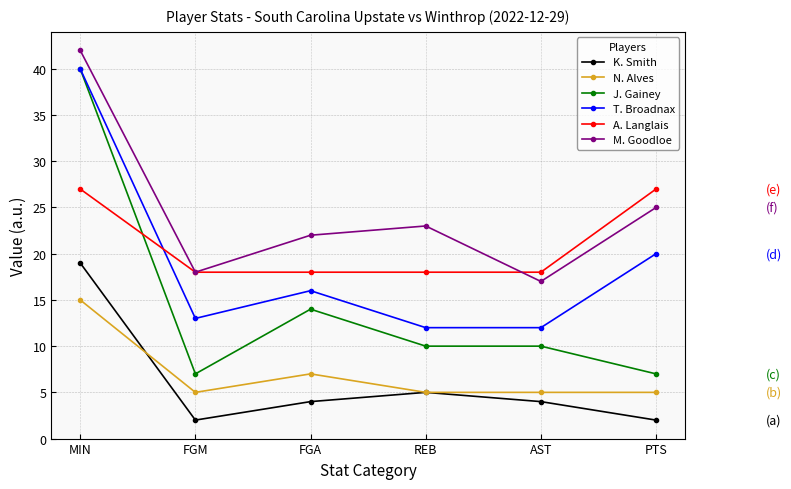

At which category is the sum across all series the highest?

MIN